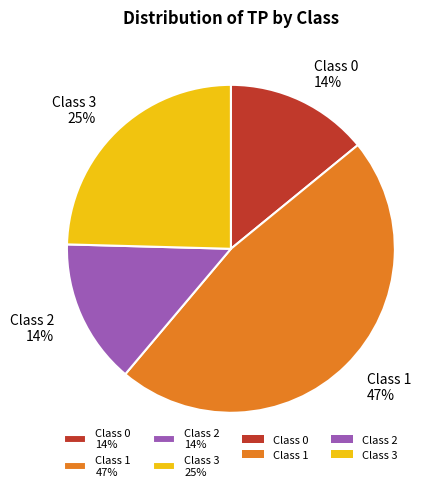

Does Class 2 14% represent more than half of the total?

No